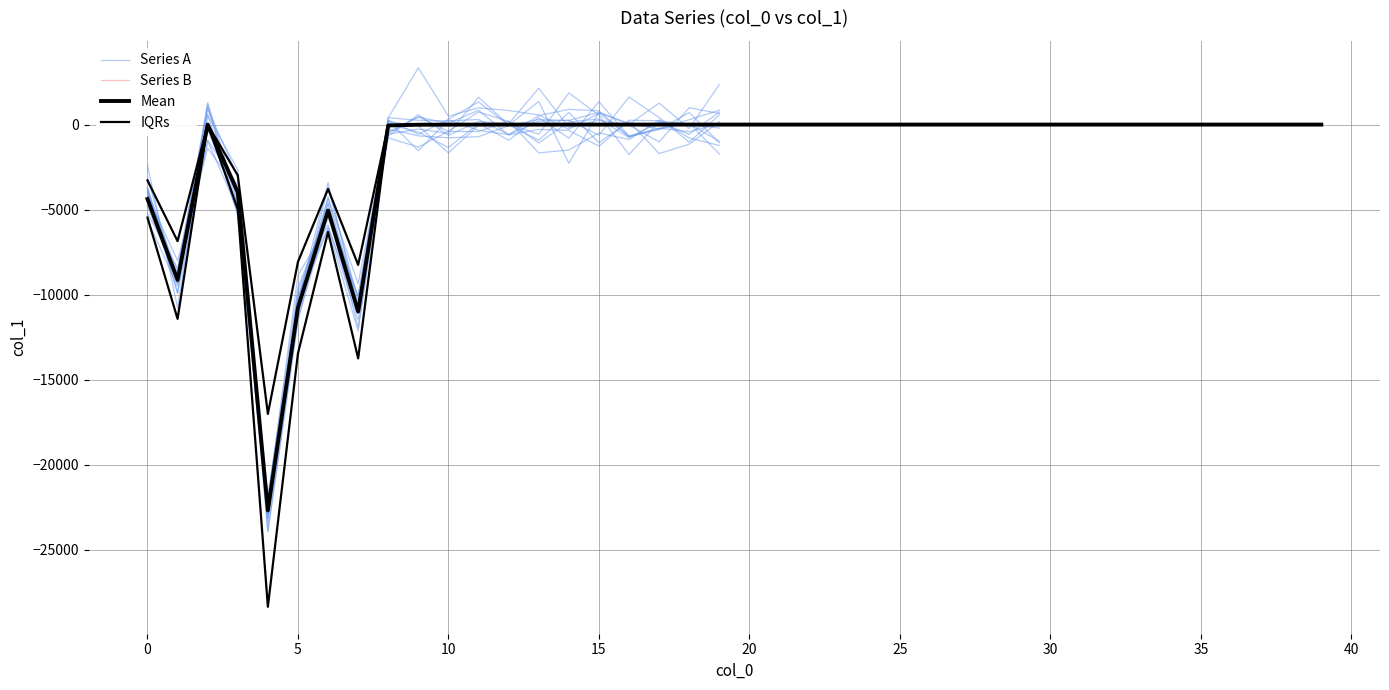

How many data points does each series have?

40